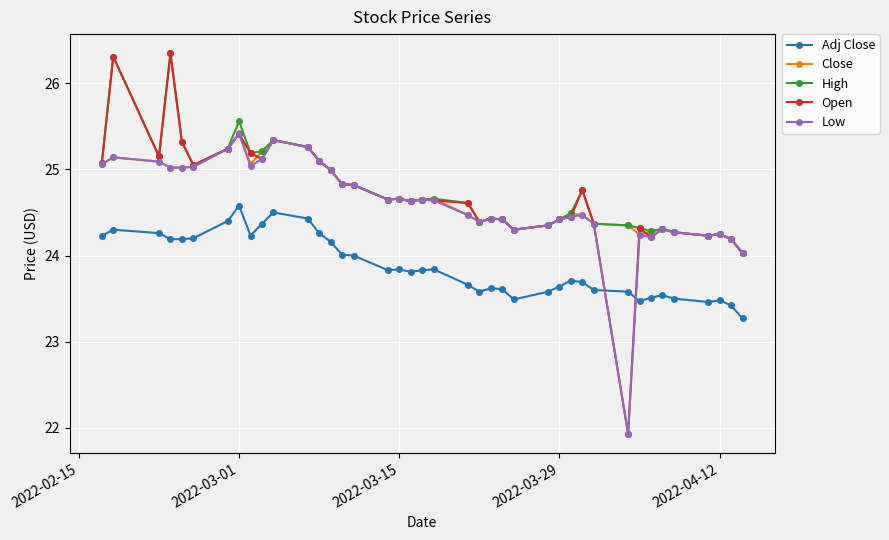

True or false: Low has more than 2 points higher than both neighbors.

True